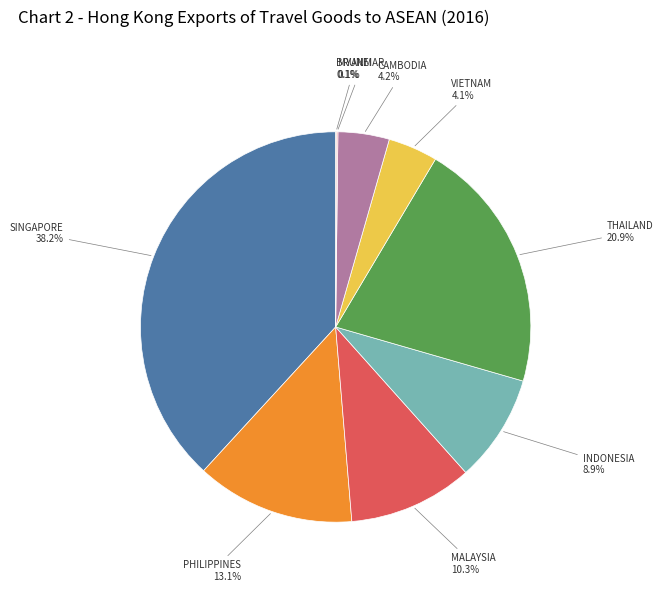

Is there a majority slice in this chart?

No